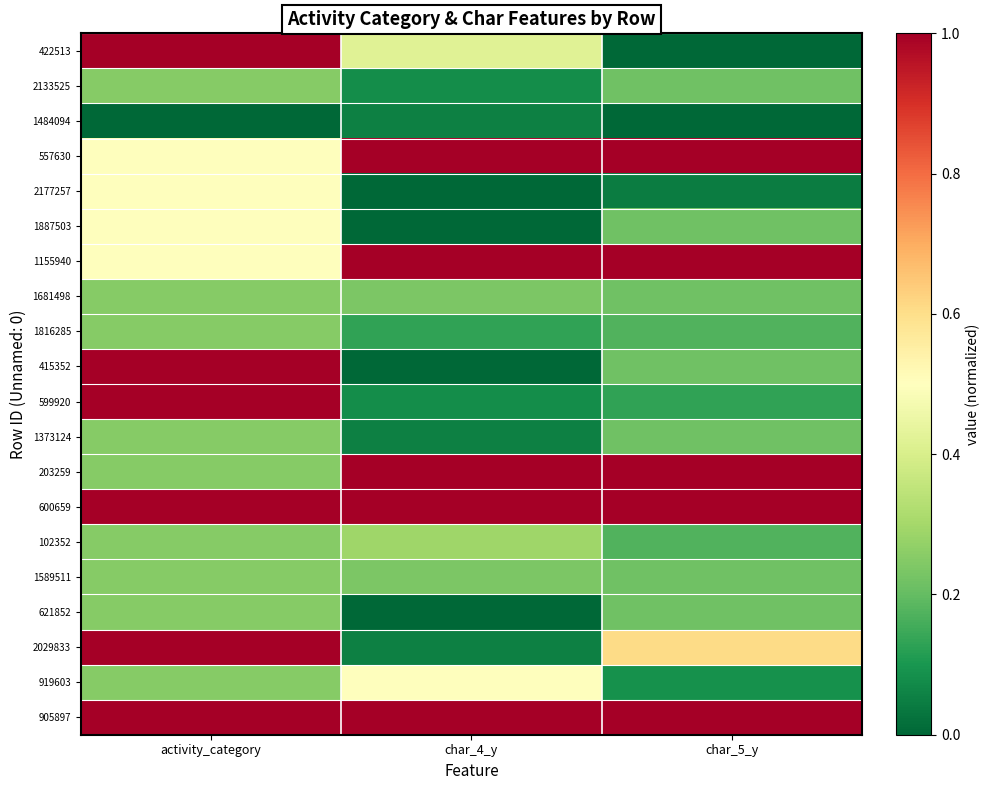

What is the total value across all series at char_4_y?

7.1